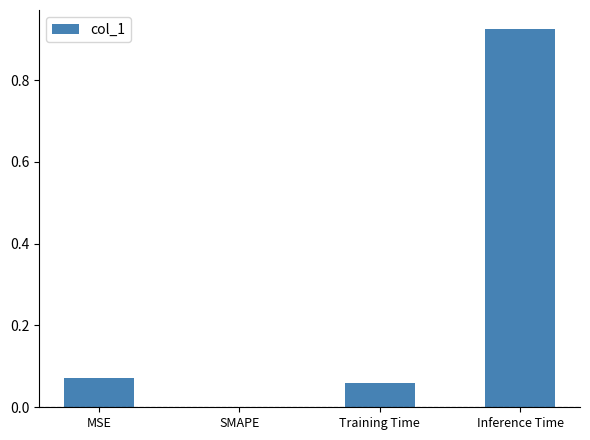

What is the average value?

0.3